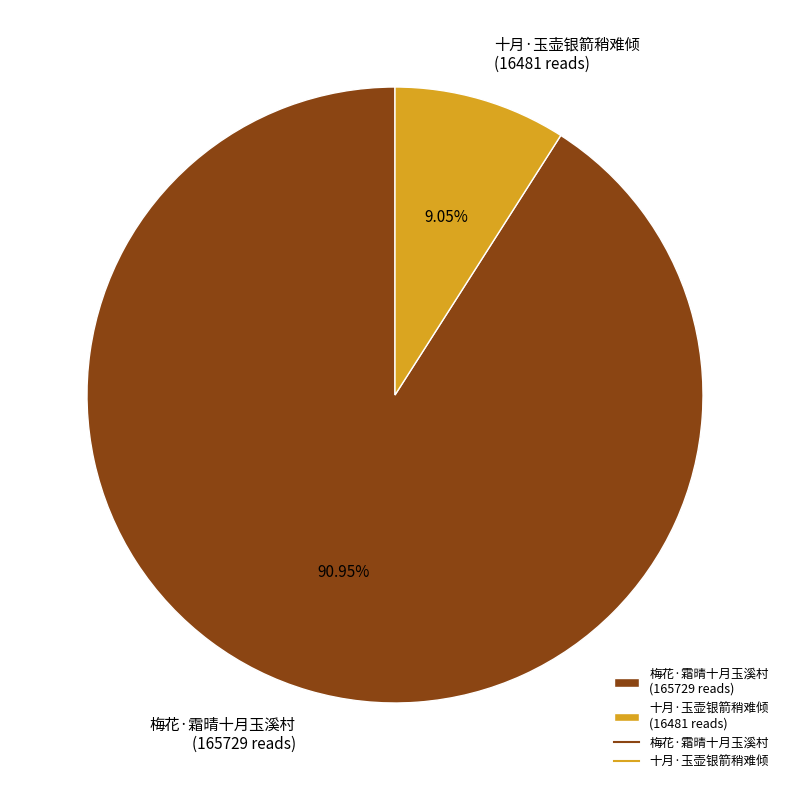

Which category has the biggest portion of the pie?

梅花·霜晴十月玉溪村